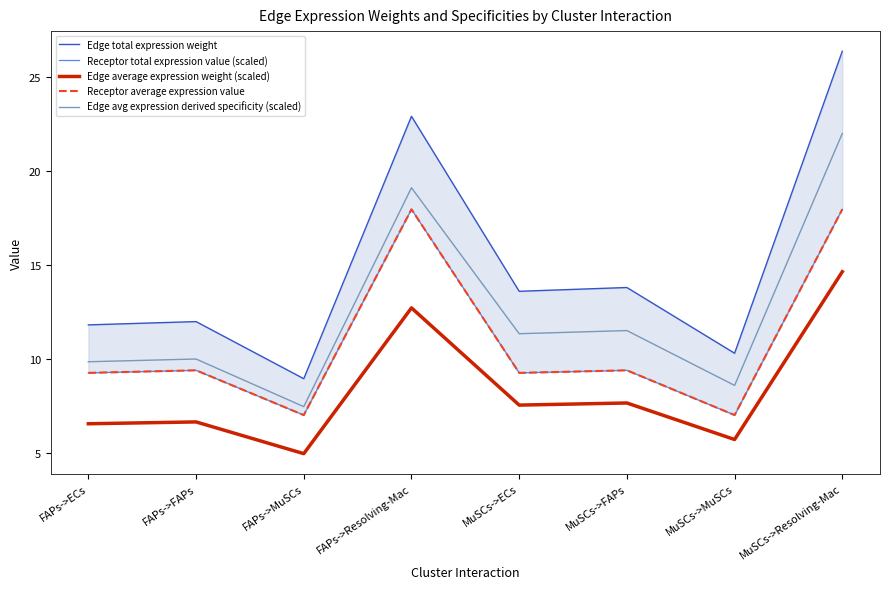

Which category has the lowest value across all series?

FAPs->MuSCs